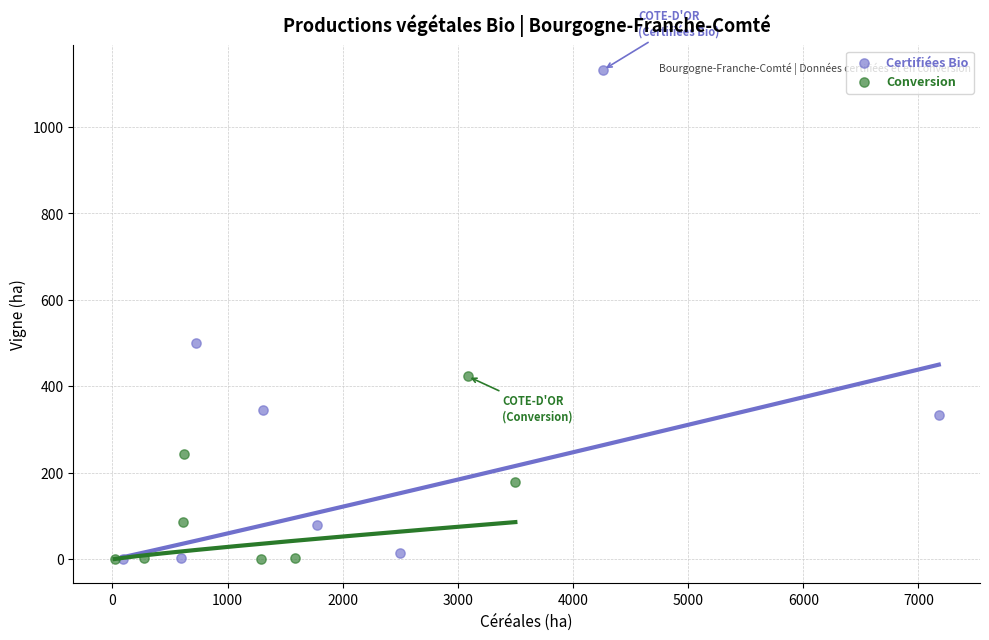

Which series reaches the maximum Y coordinate?

Certifiées Bio